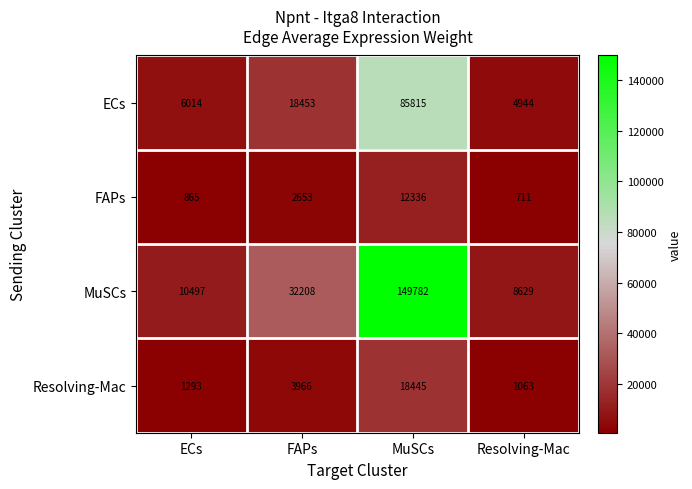

Rank the series by their maximum value, from lowest to highest.

FAPs, Resolving-Mac, ECs, MuSCs